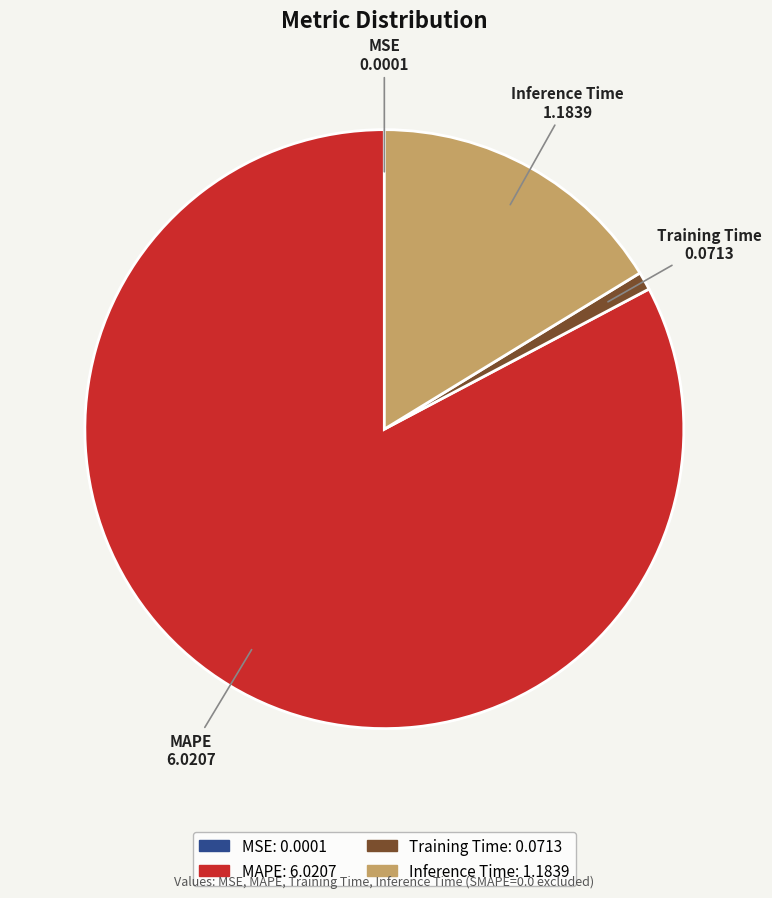

What is the majority slice?

MAPE